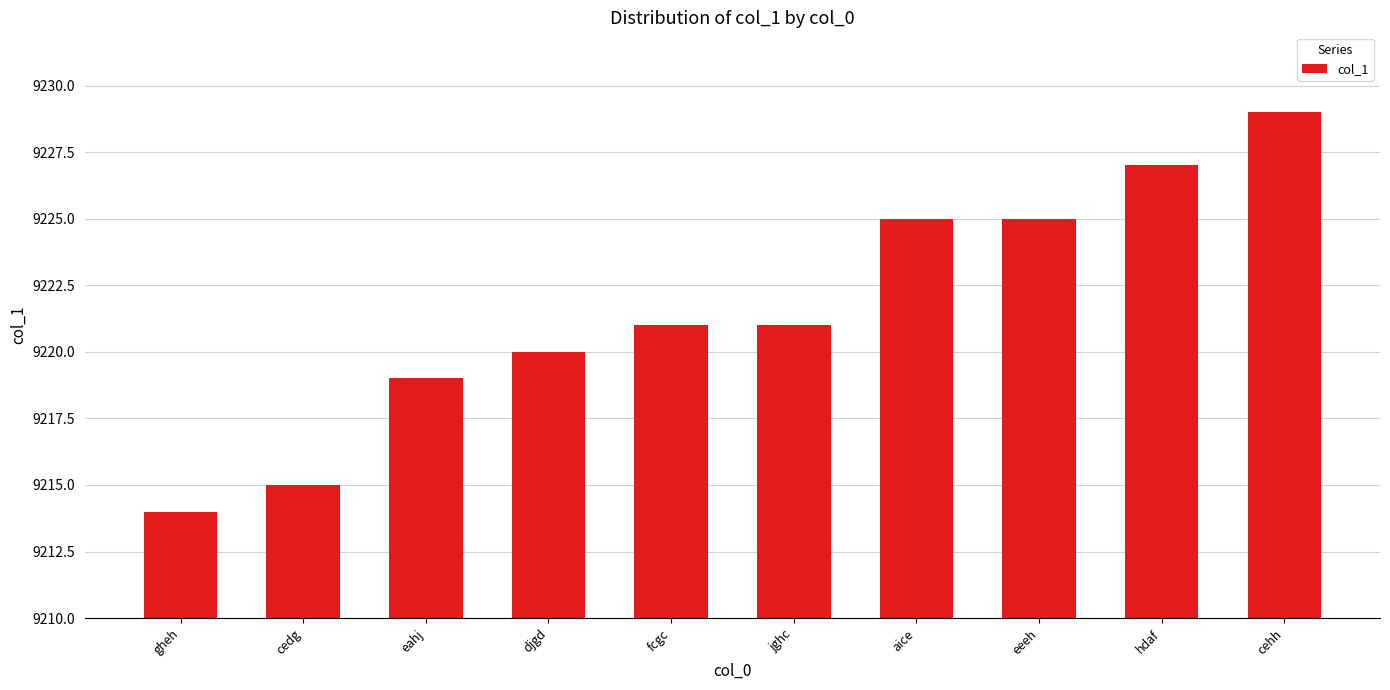

Reading left to right, what are all the values shown in this chart?

gheh=9214	cedg=9215	eahj=9219	djgd=9220	fcgc=9221	jghc=9221	aice=9225	eeeh=9225	hdaf=9227	cehh=9229